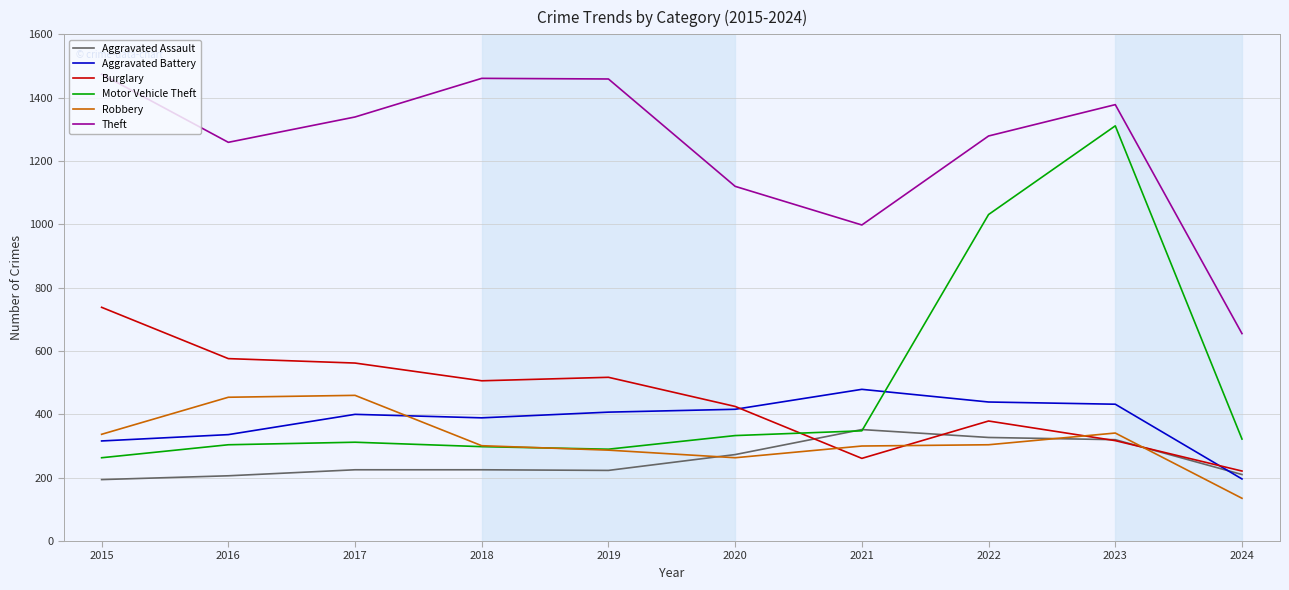

What is the difference between the second highest and second lowest values in the Motor Vehicle Theft series?

741